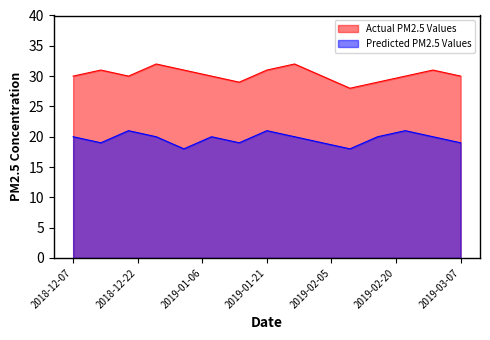

How many series are shown in this chart?

2